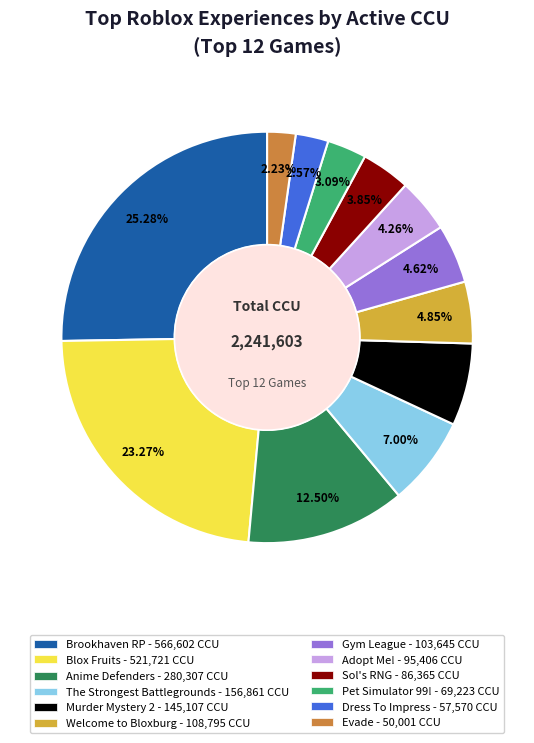

Which slice is the largest?

Brookhaven RP